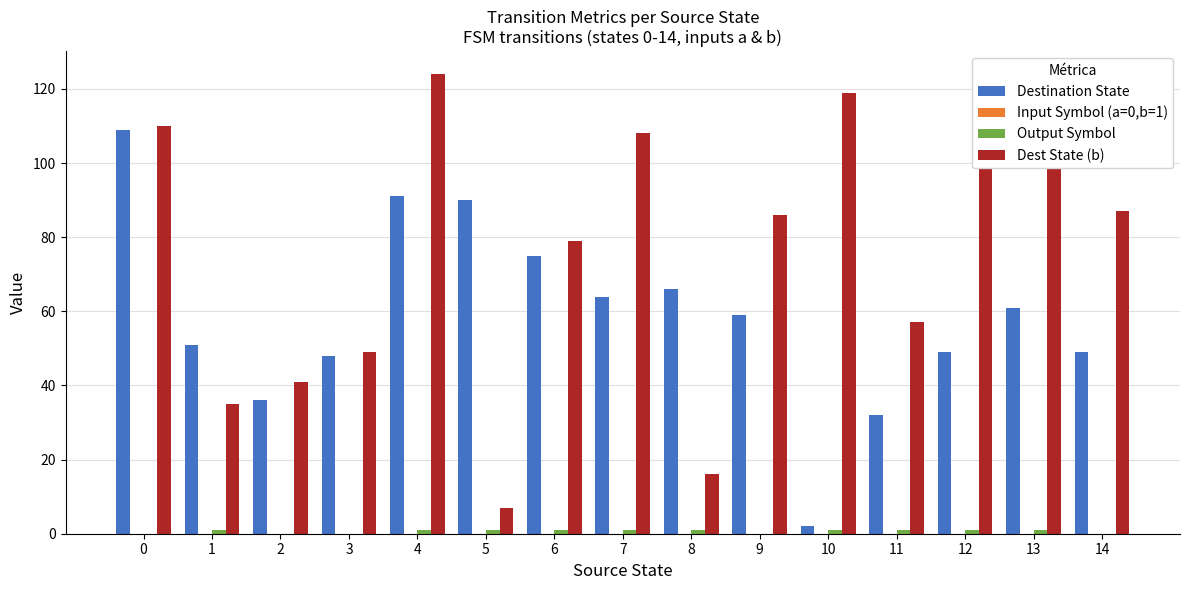

At 14, list the series in order from smallest to largest.

Input Symbol (a=0,b=1), Output Symbol, Destination State, Dest State (b)